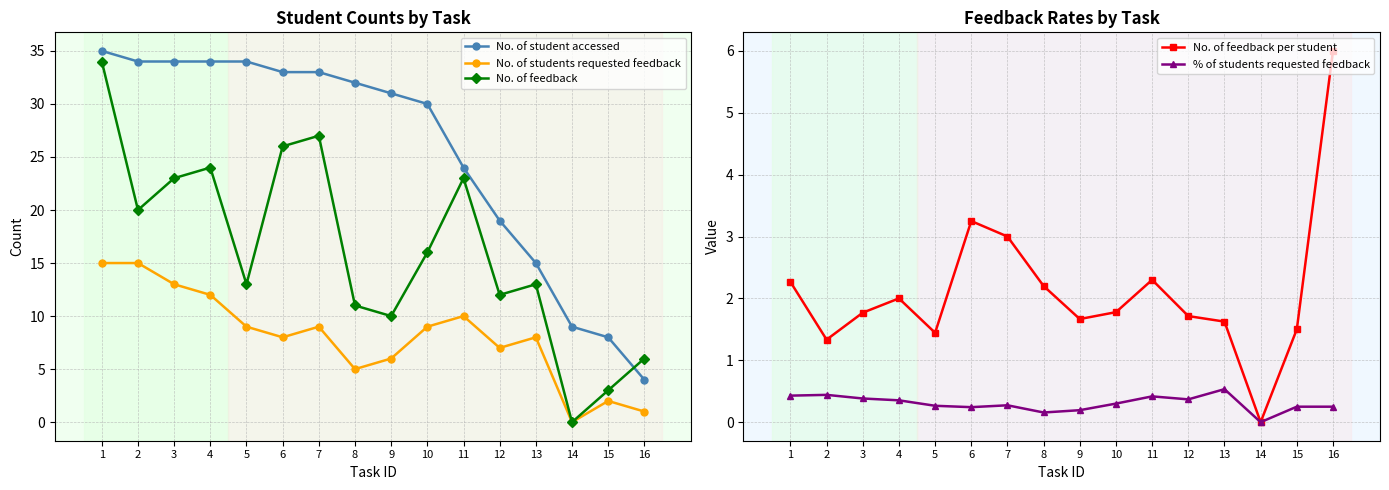

What is the sum of all % of students requested feedback values?

4.9